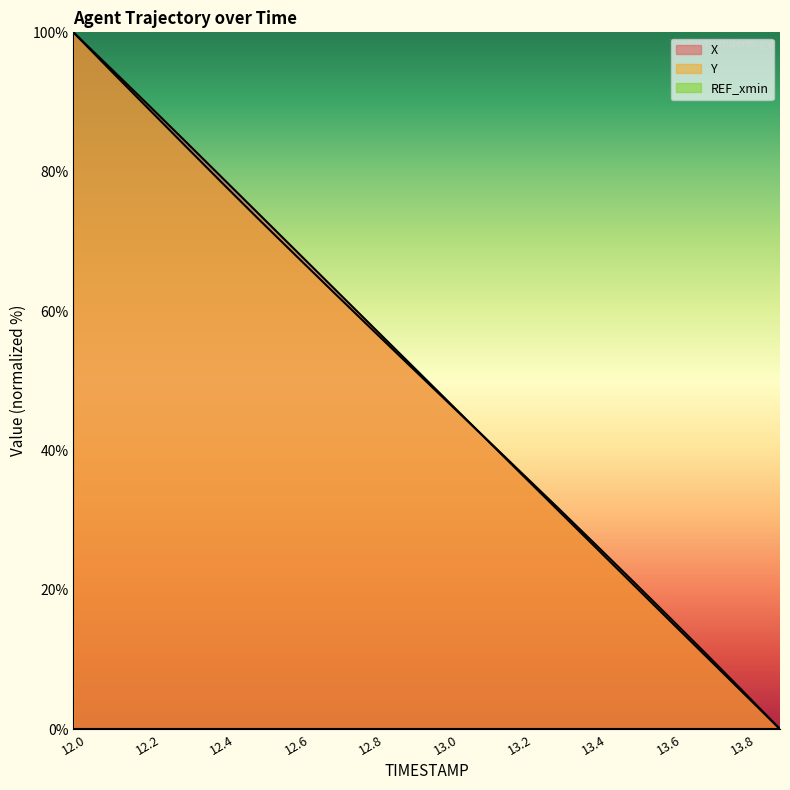

Between 13.8 and 13.6, which is larger?

13.6